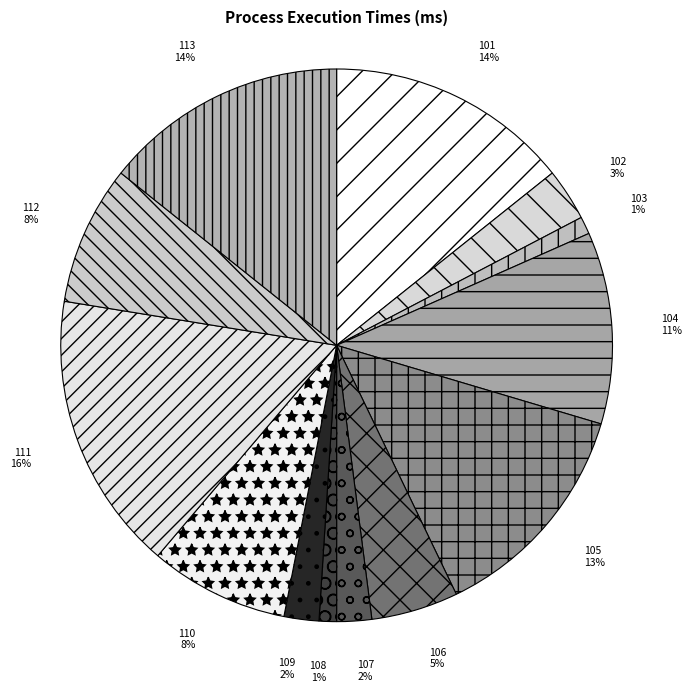

Combined, do 105 and 110 account for over 50%?

No